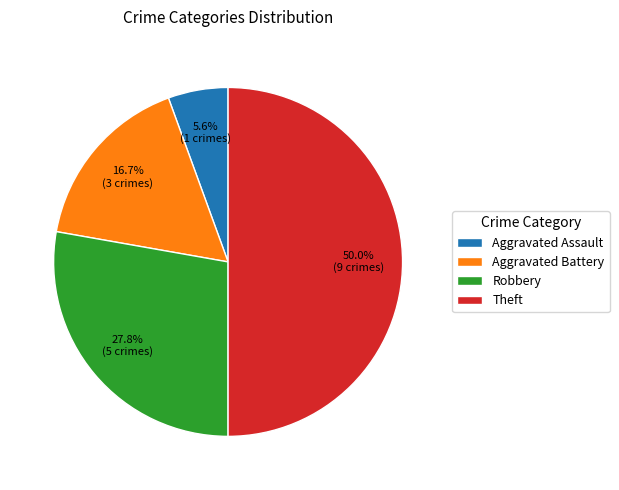

What percentage is NOT represented by Robbery?

72.2%